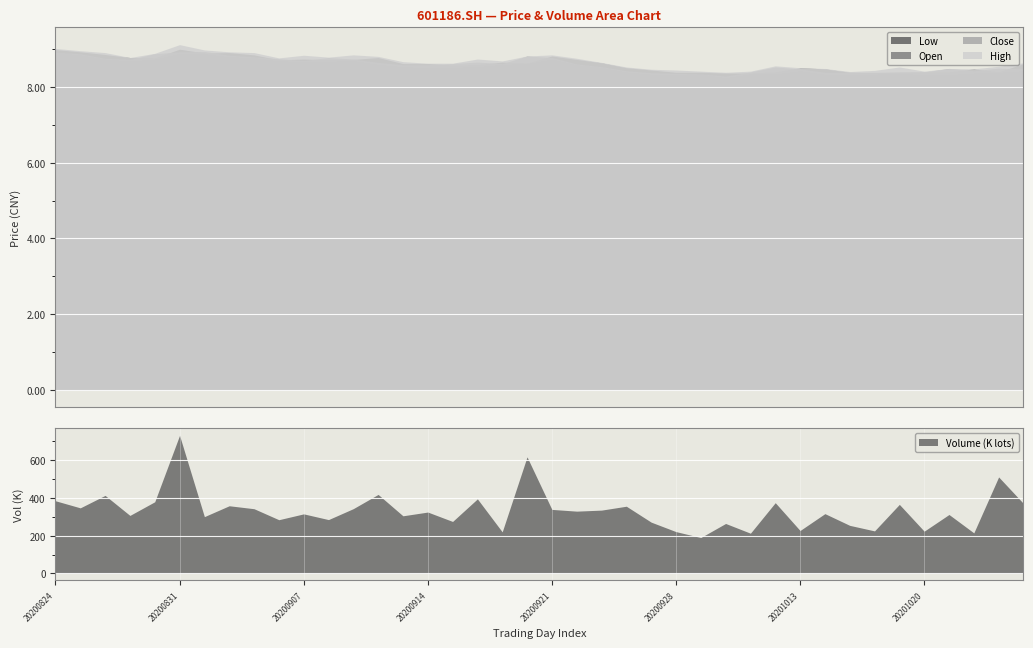

Which series has the largest total across all categories?

high